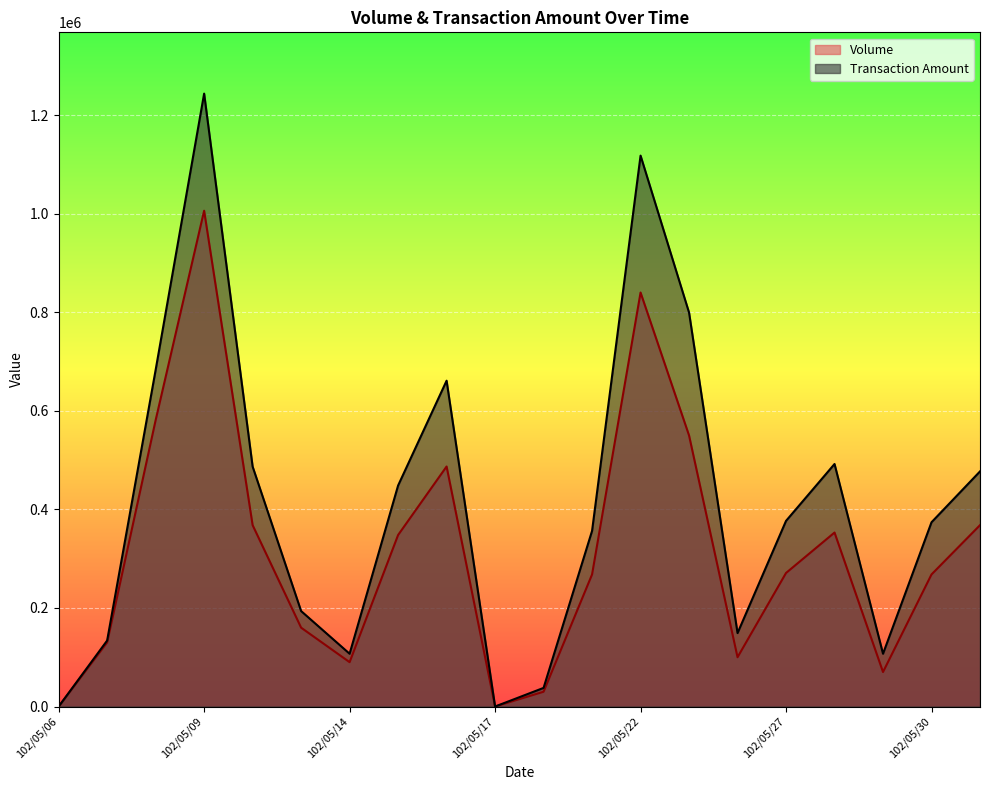

What is the total value across all series at 102/05/24?

249000